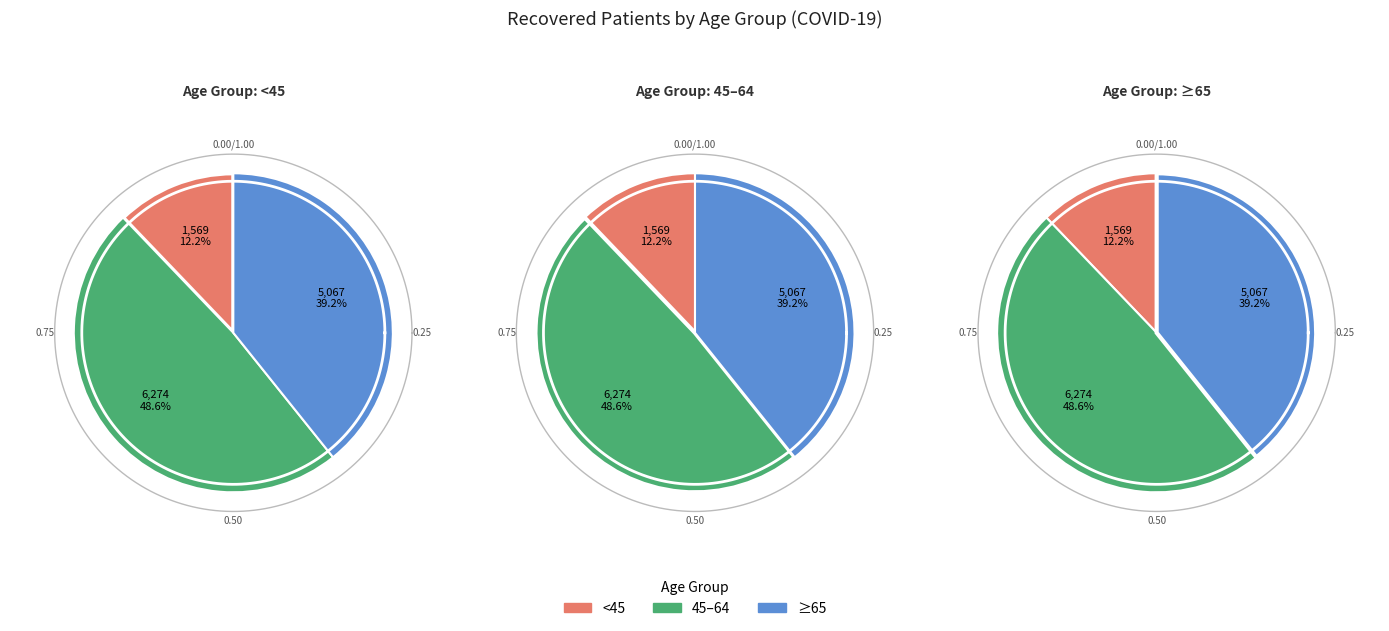

True or false: 25-29 accounts for 11% of the total.

False